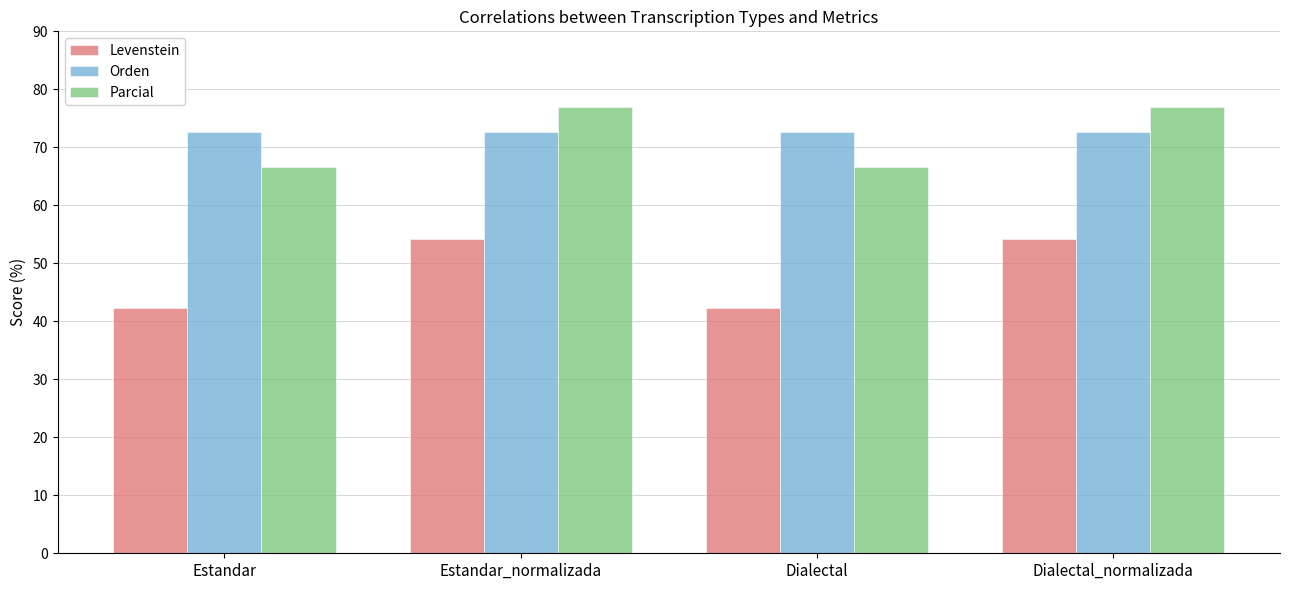

What is the minimum value shown in the chart?

42.3